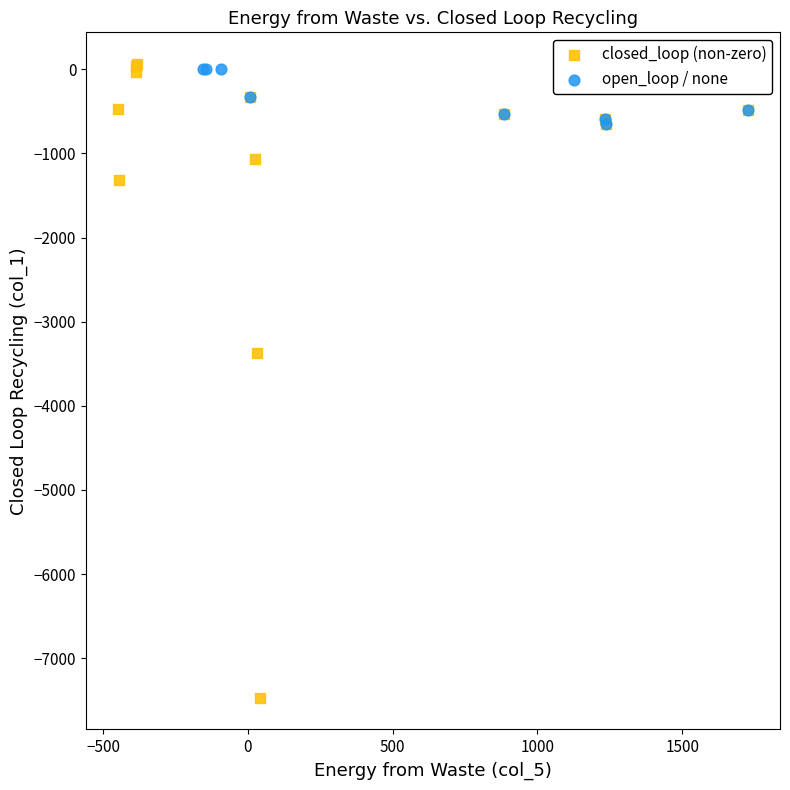

What are all the series names shown in the legend?

closed_loop (non-zero), open_loop / none